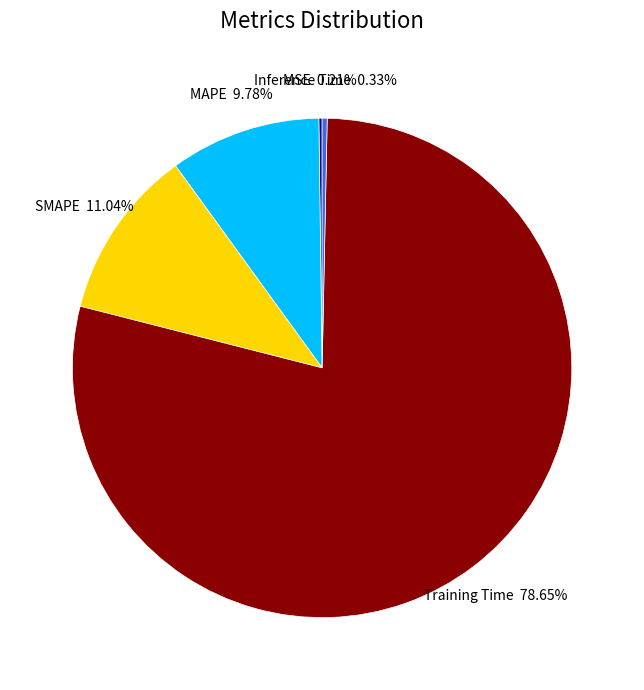

To the nearest percent, what is the average slice percentage?

20%